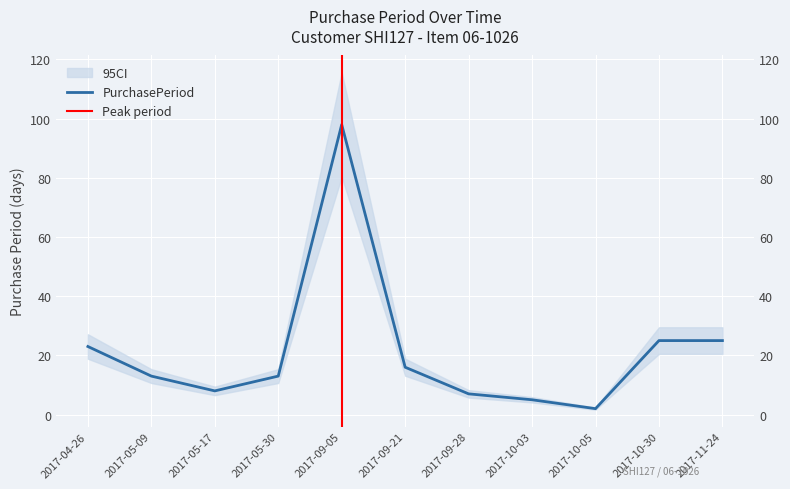

List the labels in order of value, smallest first.

2017-10-05, 2017-10-03, 2017-09-28, 2017-05-17, 2017-05-09, 2017-05-30, 2017-09-21, 2017-04-26, 2017-10-30, 2017-11-24, 2017-09-05